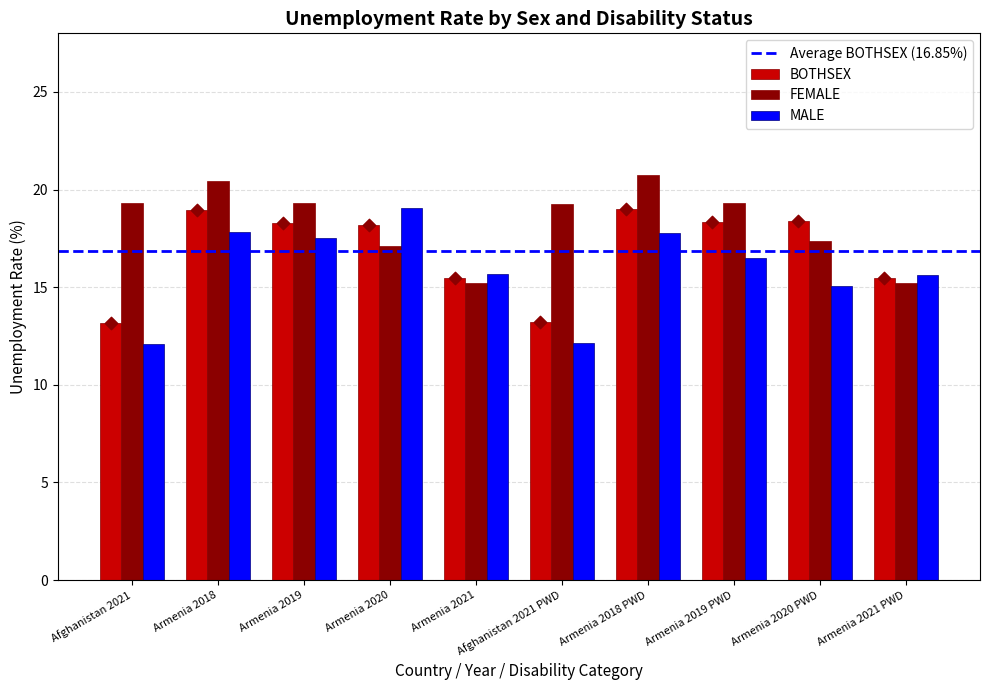

At how many categories does at least one series exceed 14?

10